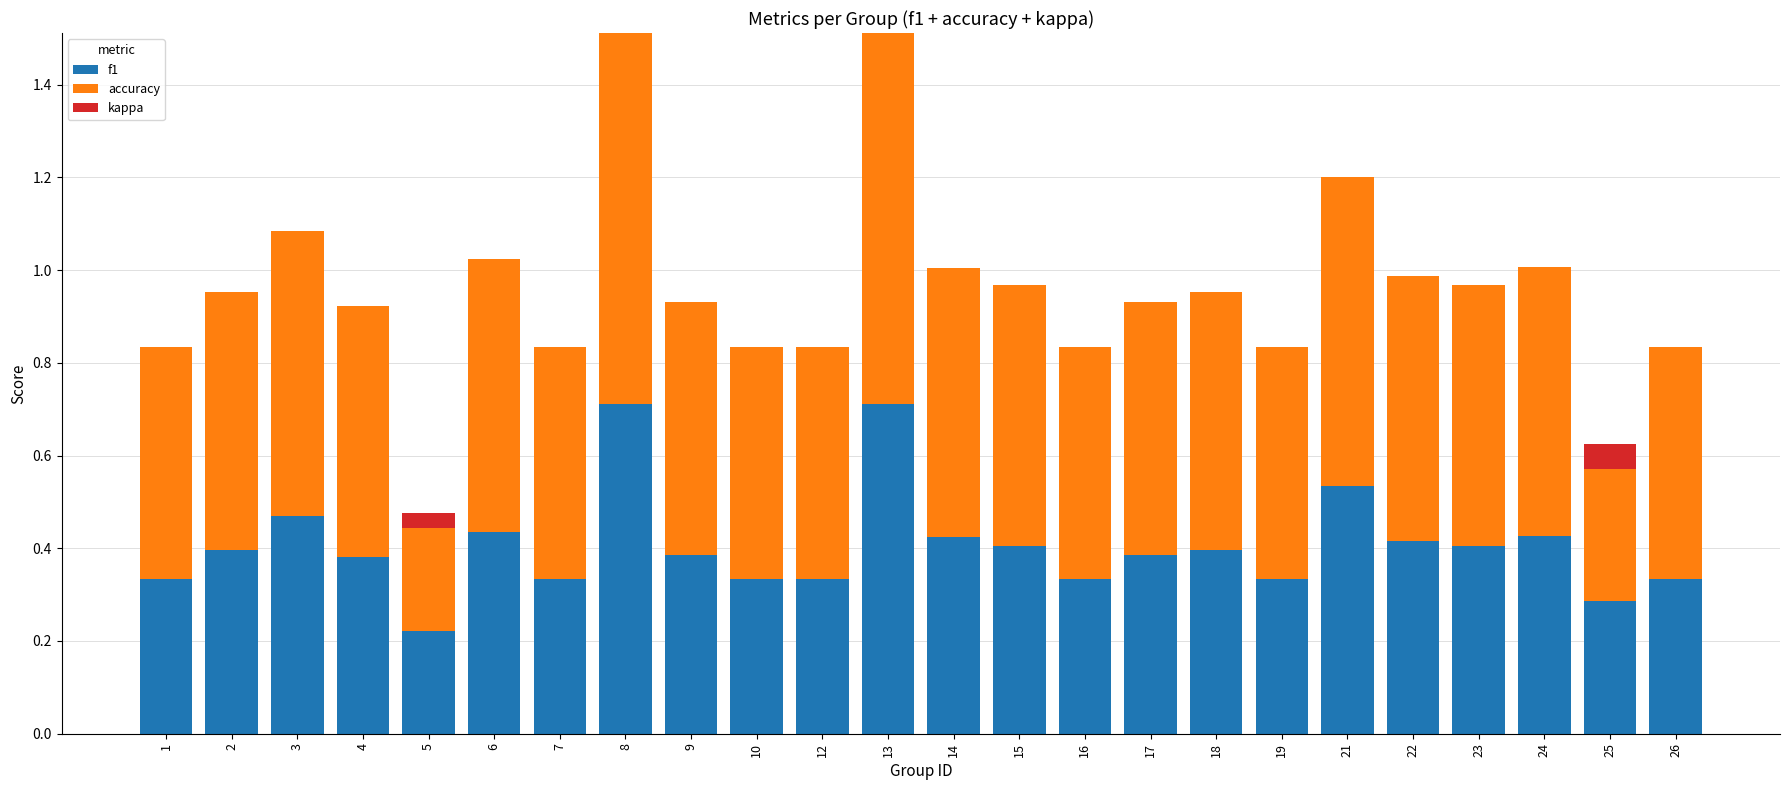

What is the total value across all series at 9?

0.9